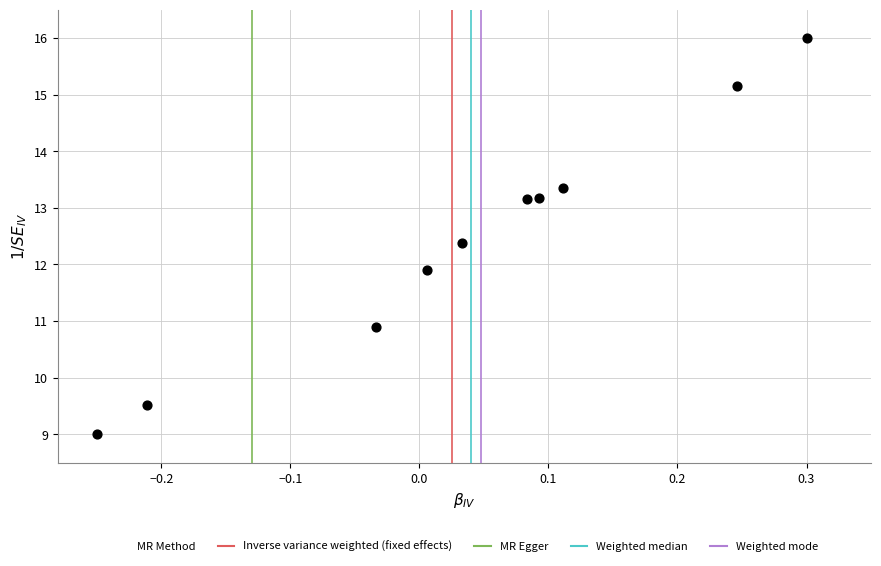

What is the average Y value?

12.5